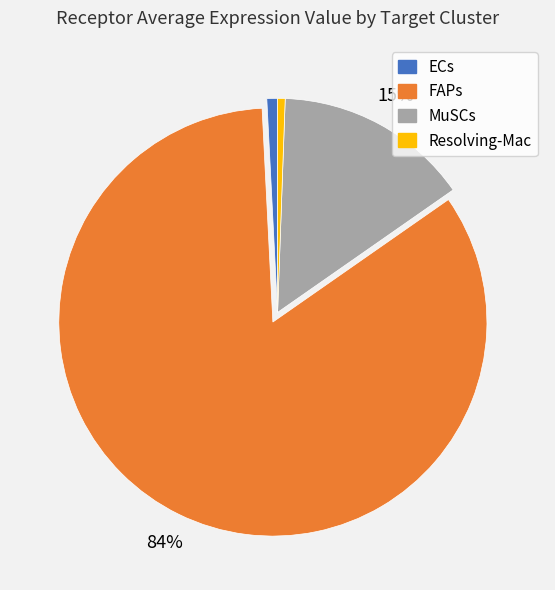

What percentage is the ECs slice, to the nearest percent?

1%